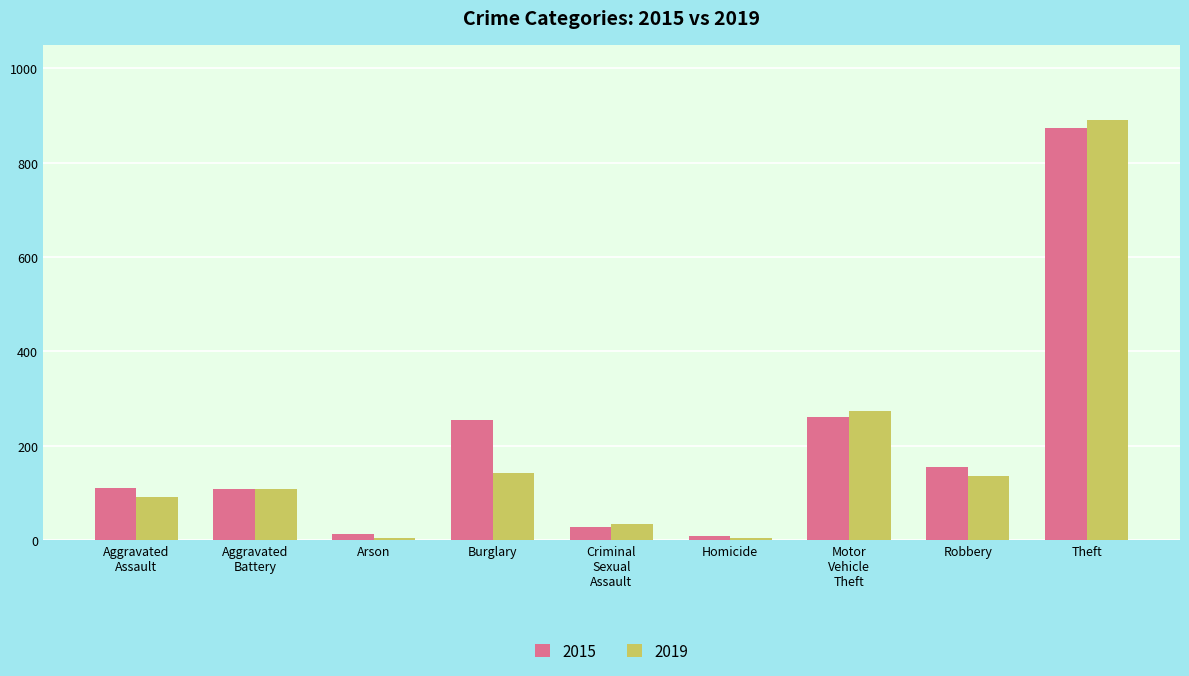

How many data points does each series have?

9